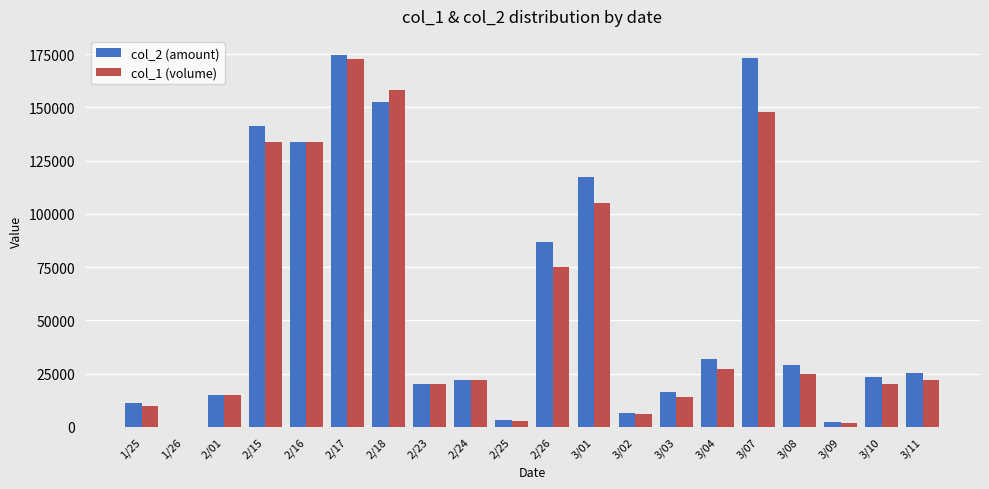

Between 2/24 and 3/07, which series saw the biggest shift?

col_2 (amount)